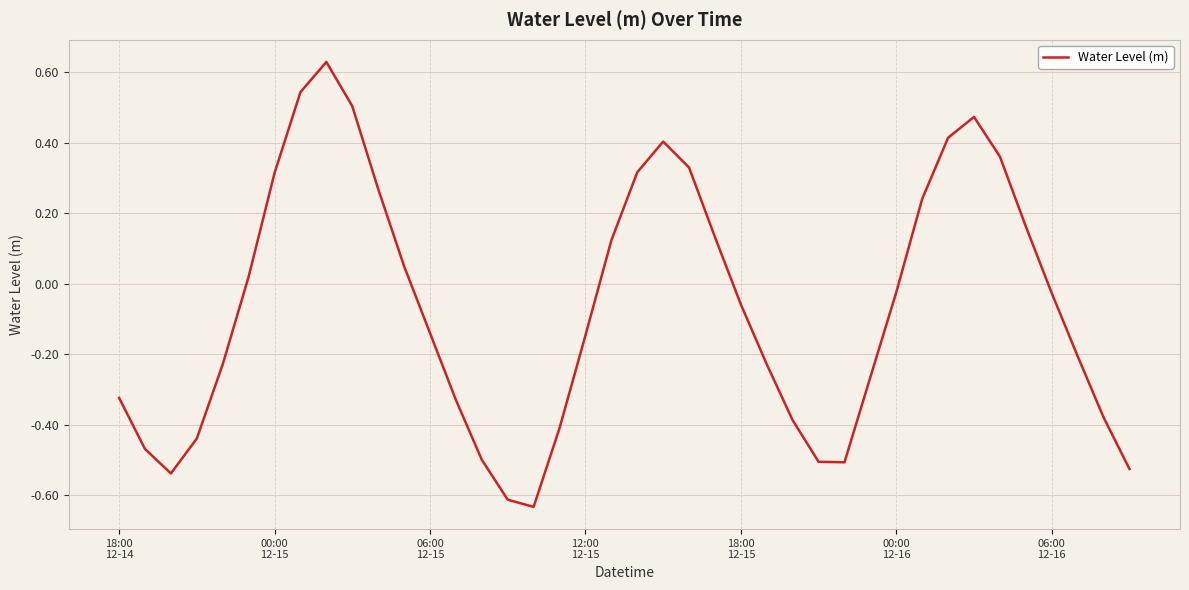

What is the difference between the maximum and minimum values?

1.3